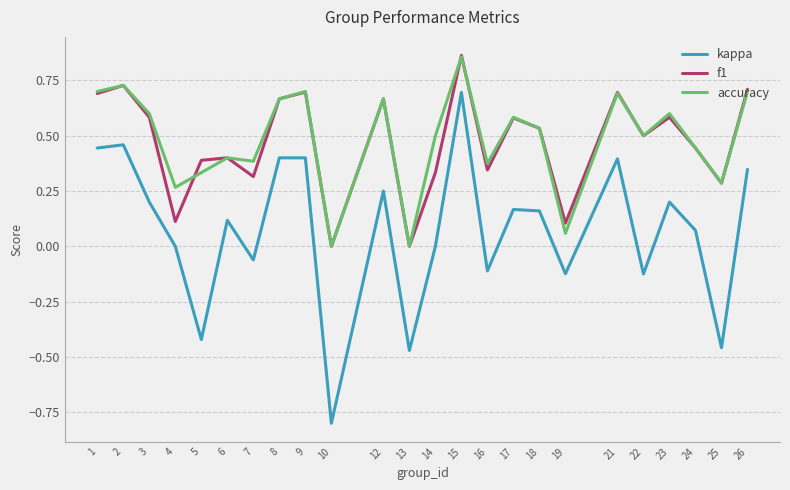

Does the chart have visible grid lines?

Yes